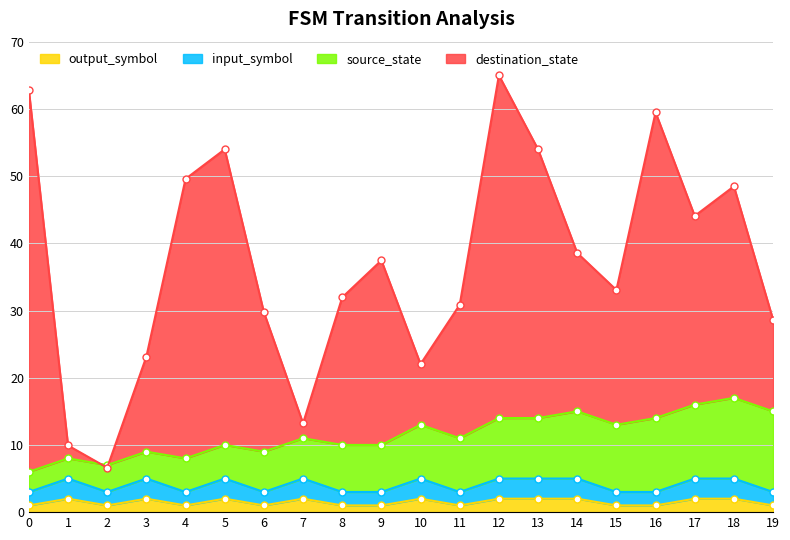

In output_num, how many points are higher than both neighbors (excluding endpoints)?

5